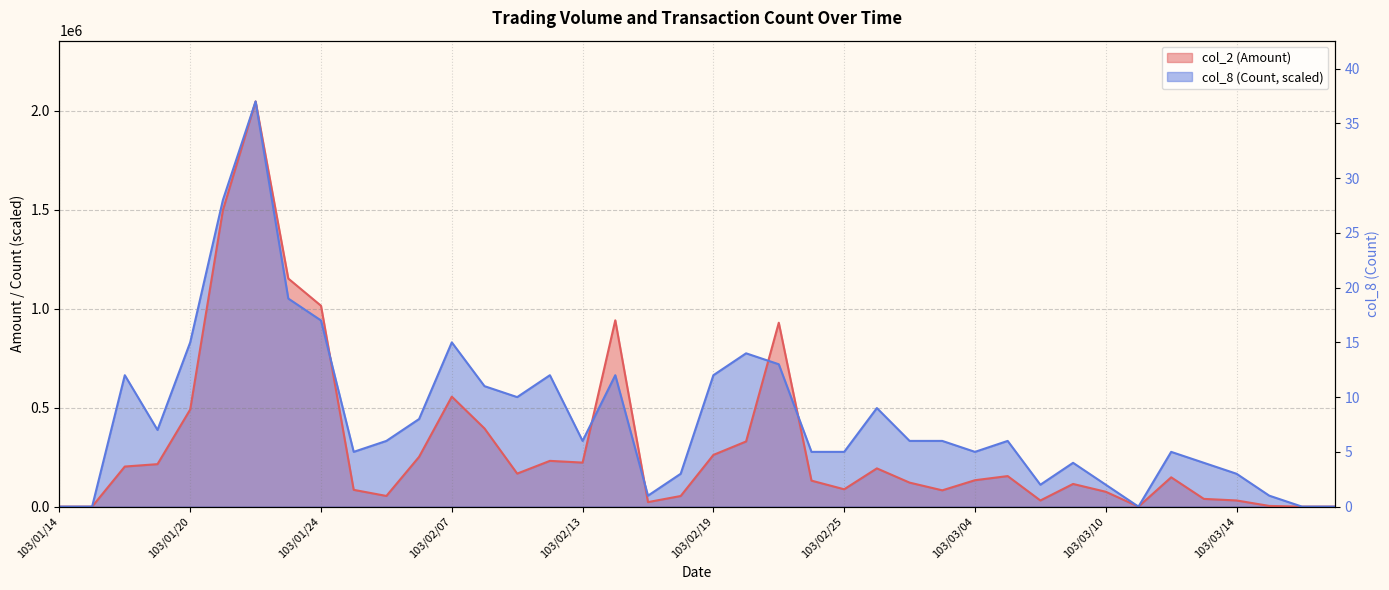

Where is col_2 (Amount) nearest to the value 1023360?

103/01/24